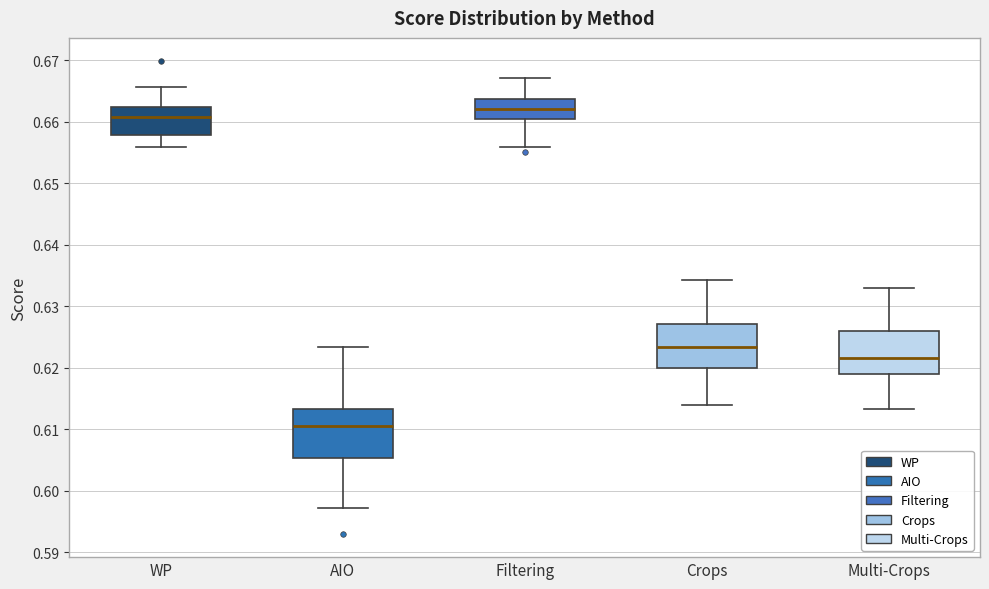

Reading left to right, read every box against the y-axis: the position of its median line, the range the box covers, and the ends of its whiskers. The values are not printed on the chart, so give them approximately, as read against the axis.

WP: median 0.661, box 0.658 to 0.662, whiskers 0.656 to 0.666
AIO: median 0.611, box 0.605 to 0.613, whiskers 0.597 to 0.623
Filtering: median 0.662, box 0.660 to 0.664, whiskers 0.656 to 0.667
Crops: median 0.623, box 0.620 to 0.627, whiskers 0.614 to 0.634
Multi-Crops: median 0.622, box 0.619 to 0.626, whiskers 0.613 to 0.633